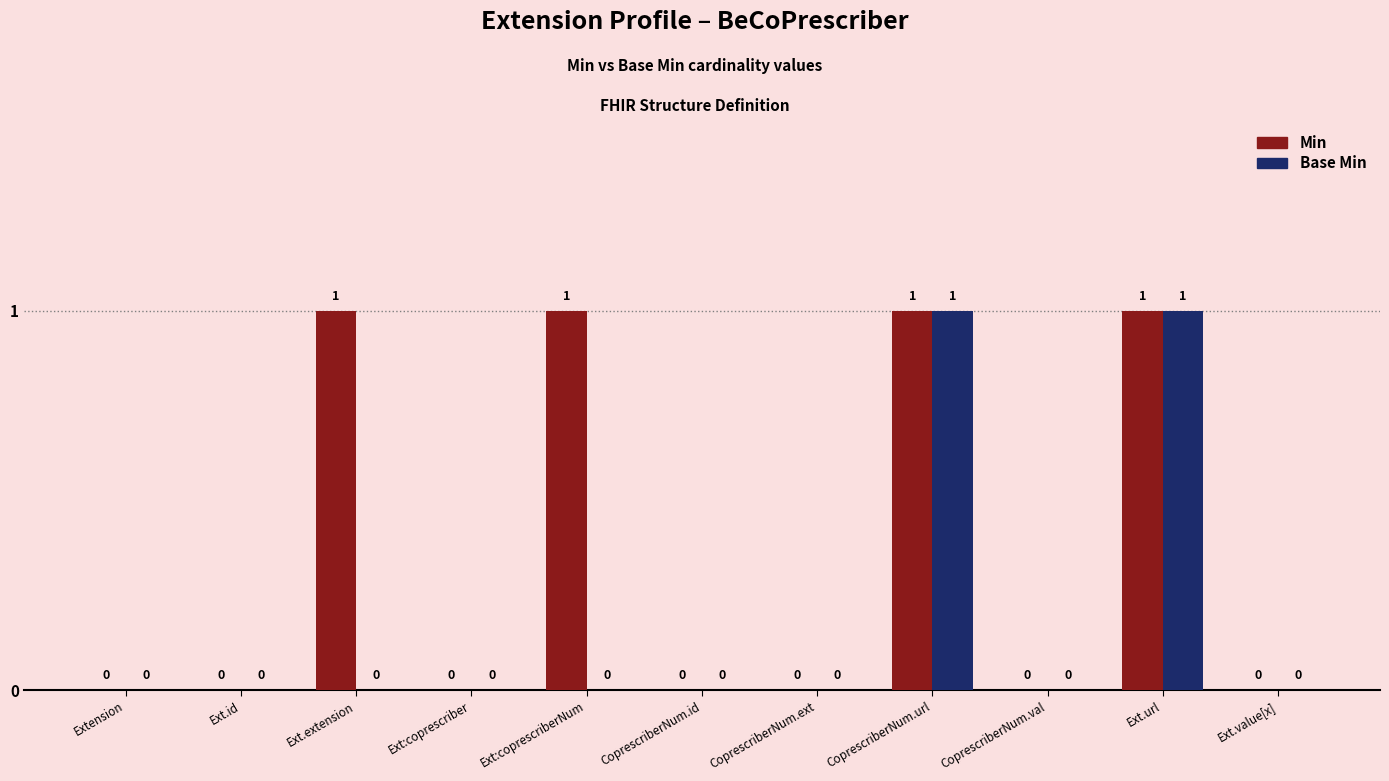

The Min series shows 0 at Ext.extension. True or false?

False